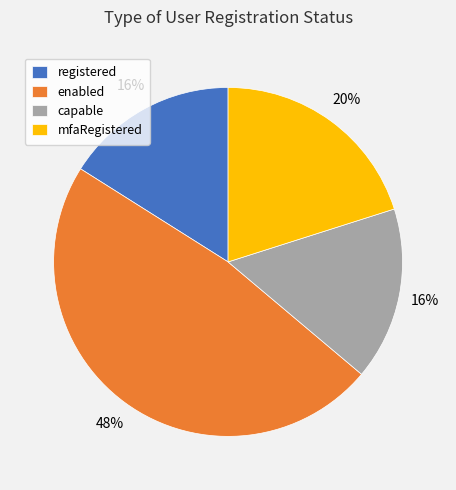

Which slice is the largest?

enabled